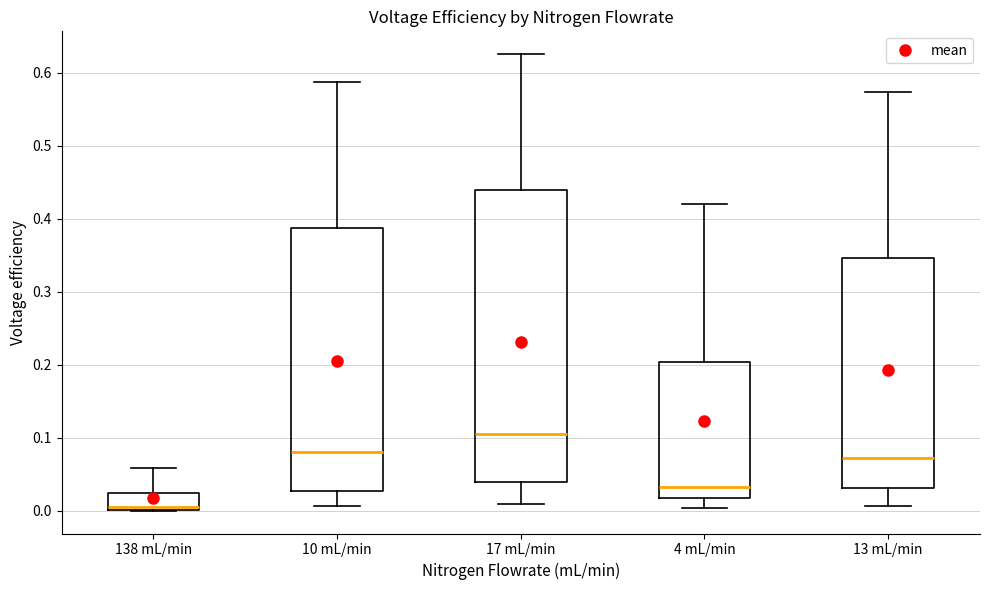

Where does the lower whisker of the box for 4 mL/min end on the y-axis? The values are not printed on the chart, so give them approximately, as read against the axis.

0.00